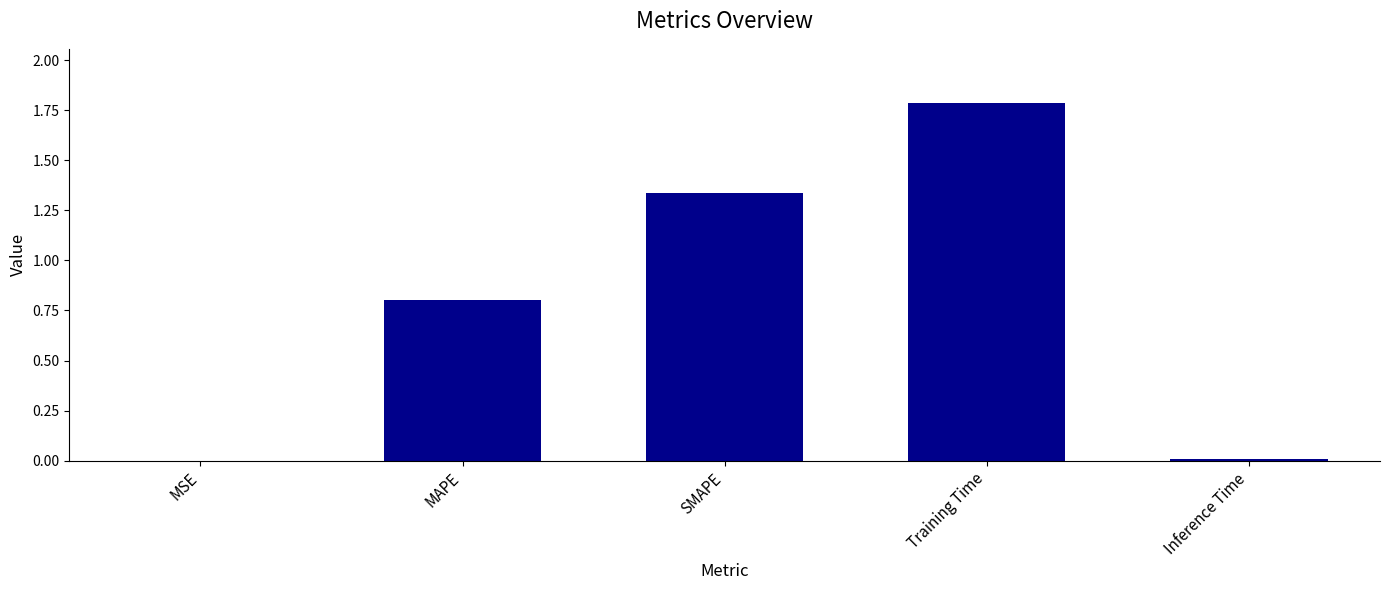

At which category does the chart reach its peak across all series?

Training Time